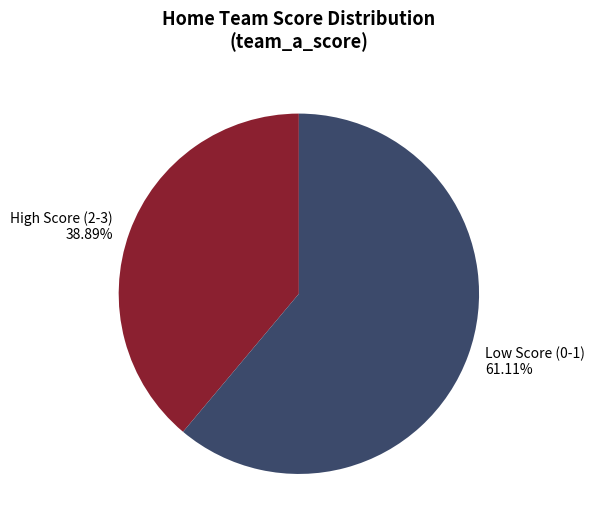

Combined, do High Score (2-3) 38.89% and Low Score (0-1) 61.11% account for over 50%?

Yes